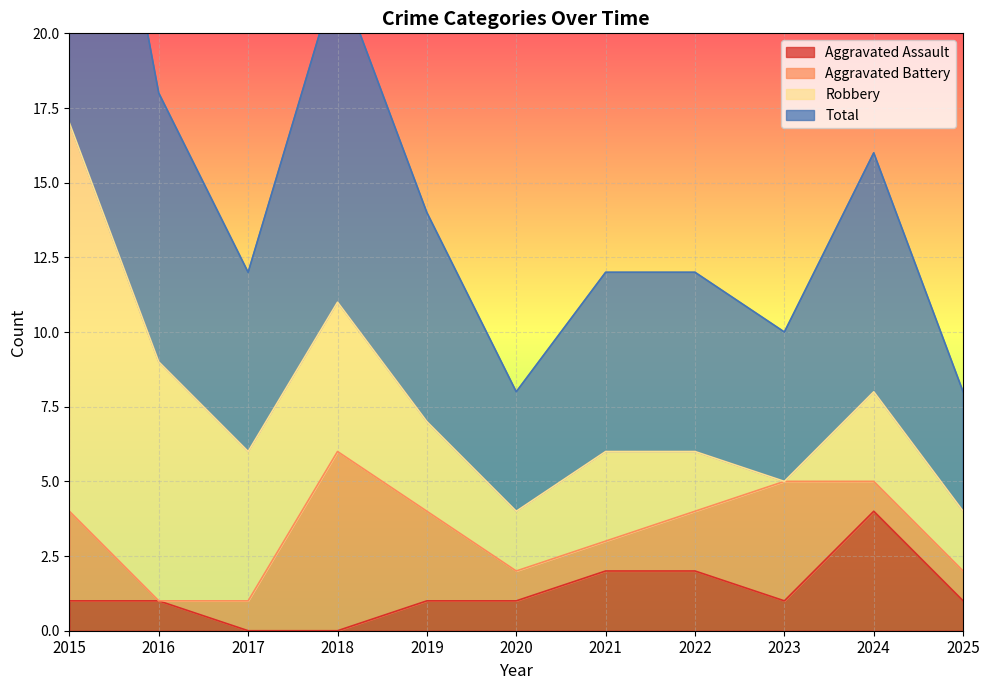

Which label corresponds to the largest value in the chart?

2015